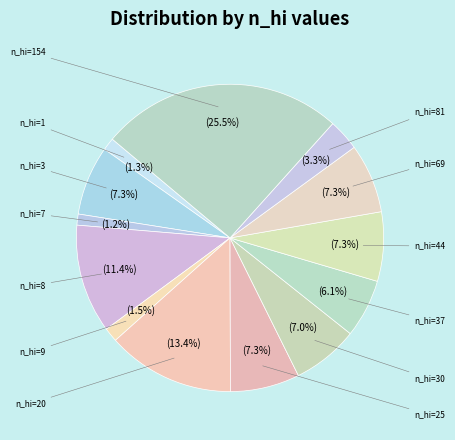

How many segments does this pie chart have?

13